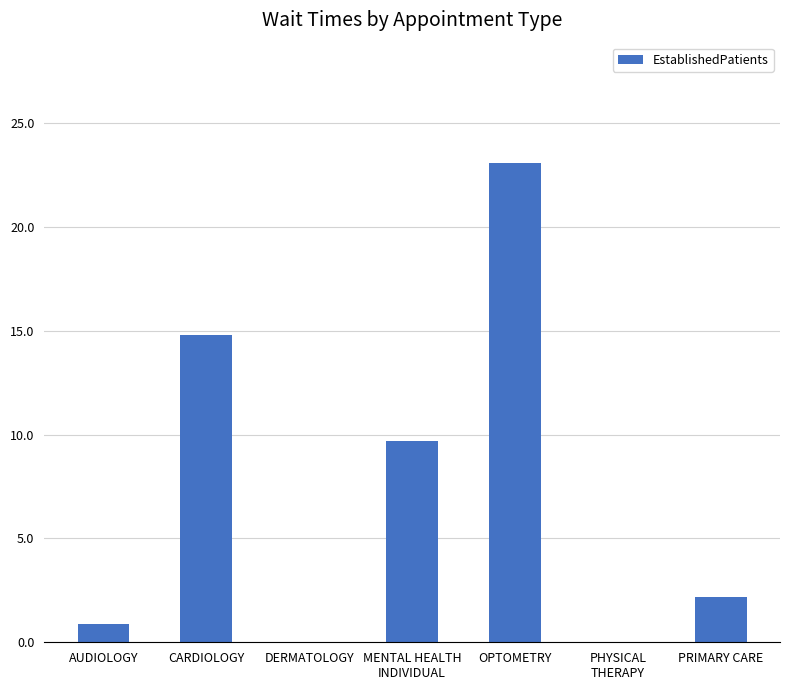

Which has a higher value, PRIMARY CARE or AUDIOLOGY?

PRIMARY CARE